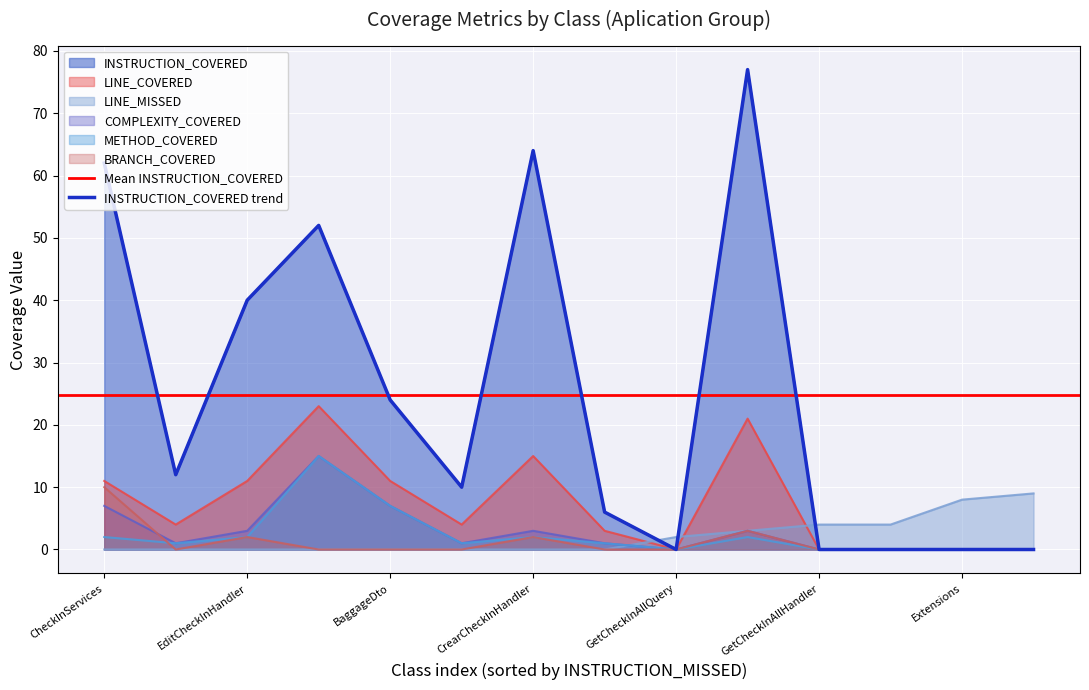

At which category does COMPLEXITY_COVERED reach its first local peak?

CheckInServices